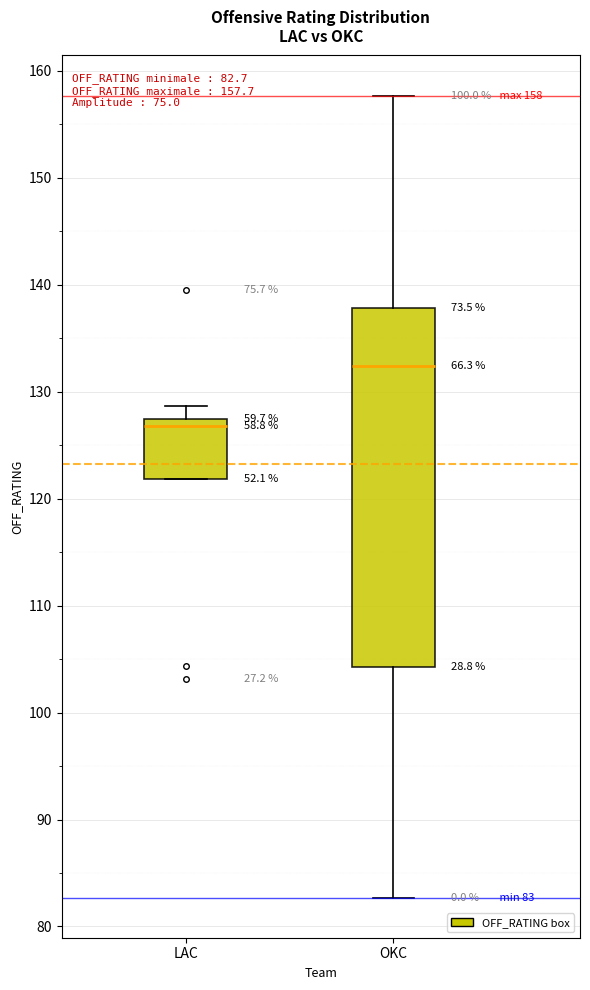

Which box's median line is the highest?

OKC